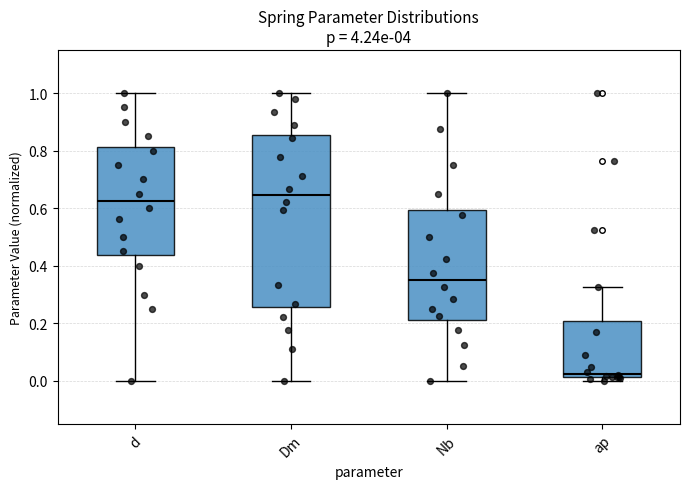

Reading left to right, transcribe this box plot: for each box, give where its median line is, the range the box spans, and where its two whiskers end, as read against the y-axis. The values are not printed on the chart, so give them approximately, as read against the axis.

d: median 0.62, box 0.44 to 0.82, whiskers 0.00 to 1.00
Dm: median 0.64, box 0.26 to 0.86, whiskers 0.00 to 1.00
Nb: median 0.36, box 0.22 to 0.60, whiskers 0.00 to 1.00
ap: median 0.02 (just above the box's lower edge), box 0.02 to 0.20, whiskers 0.00 to 0.32